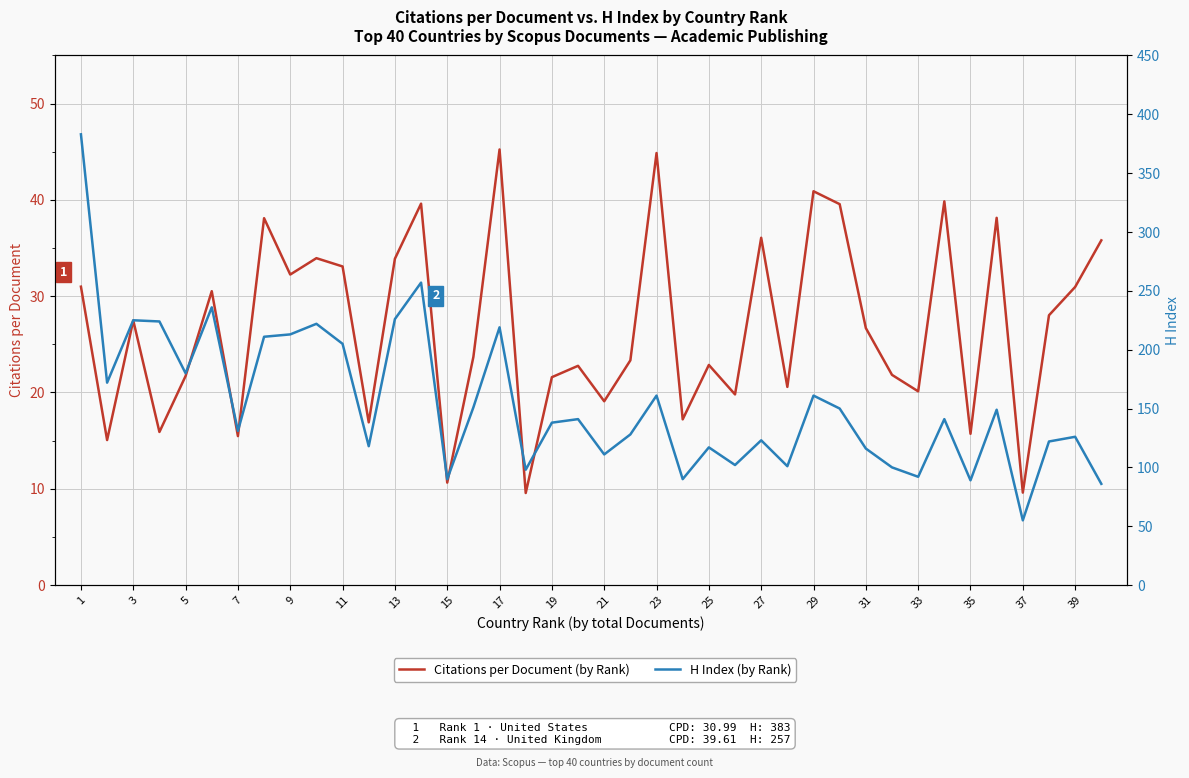

What is the difference between the second highest and second lowest values in the H Index series?

171.0